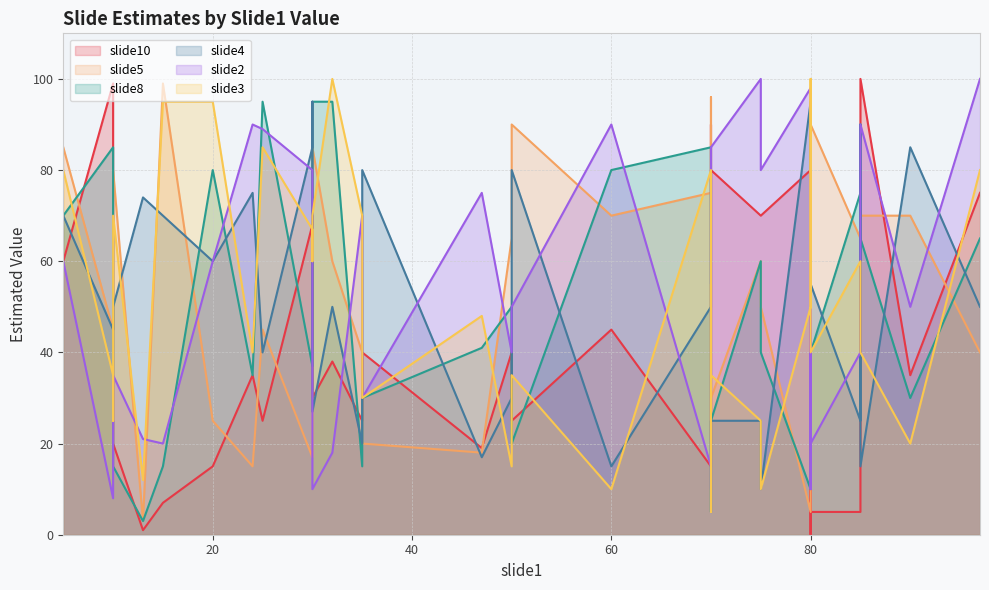

Which category has the highest value in the slide8 series?

25